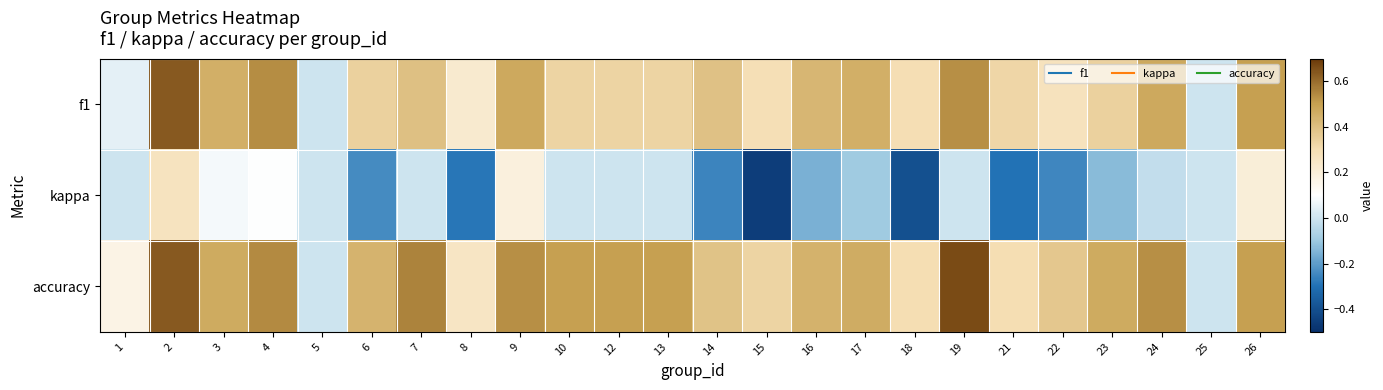

Reading left to right, what are all the values shown in this chart?

f1: 1=0.0	2=0.6	3=0.5	4=0.5	5=0.0	6=0.3	7=0.4	8=0.2	9=0.5	10=0.3	12=0.3	13=0.3	14=0.4	15=0.3	16=0.4	17=0.5	18=0.3	19=0.5	21=0.3	22=0.3	23=0.3	24=0.5	25=0.0	26=0.5
kappa: 1=0.0	2=0.3	3=0.1	4=0.1	5=0.0	6=-0.2	7=0.0	8=-0.3	9=0.2	10=0.0	12=0.0	13=0.0	14=-0.3	15=-0.5	16=-0.2	17=-0.1	18=-0.4	19=0.0	21=-0.3	22=-0.2	23=-0.1	24=-0.0	25=0.0	26=0.2
accuracy: 1=0.2	2=0.6	3=0.5	4=0.5	5=0.0	6=0.4	7=0.6	8=0.2	9=0.5	10=0.5	12=0.5	13=0.5	14=0.4	15=0.3	16=0.4	17=0.5	18=0.3	19=0.7	21=0.3	22=0.4	23=0.5	24=0.5	25=0.0	26=0.5